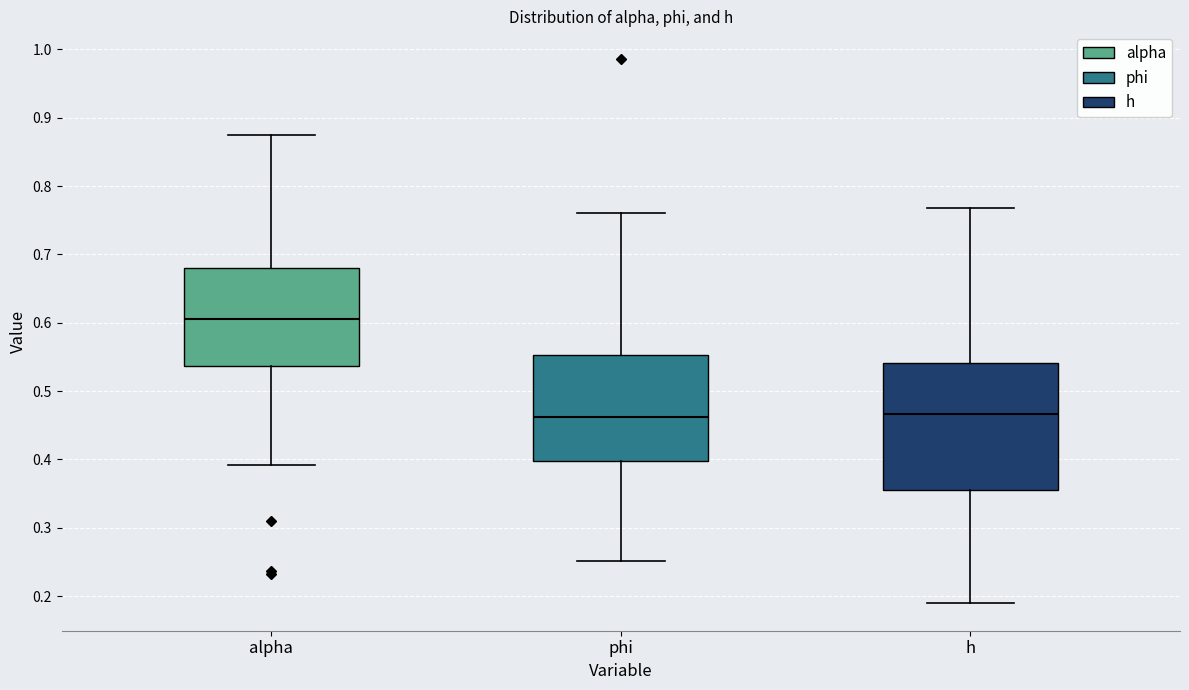

Reading left to right, read every box against the y-axis: the position of its median line, the range the box covers, and the ends of its whiskers. The values are not printed on the chart, so give them approximately, as read against the axis.

alpha: median 0.61, box 0.54 to 0.68, whiskers 0.39 to 0.87
phi: median 0.46, box 0.40 to 0.55, whiskers 0.25 to 0.76
h: median 0.47, box 0.36 to 0.54, whiskers 0.19 to 0.77